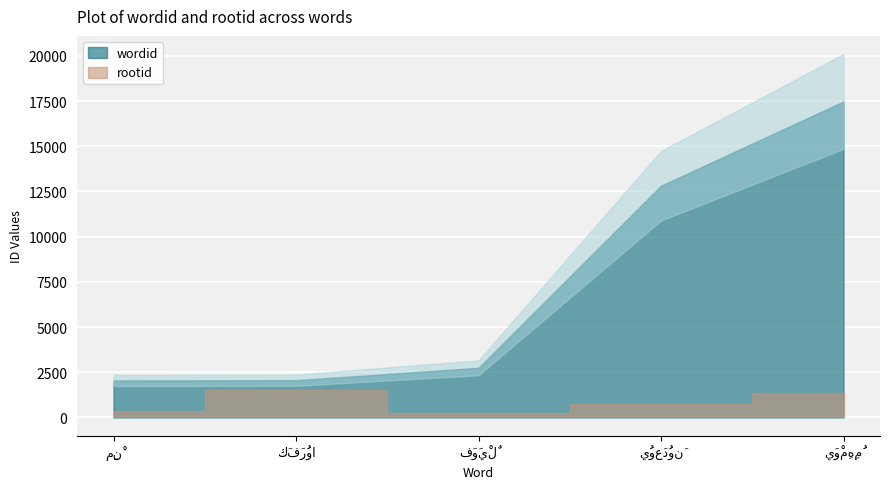

What is the total value across all series at فَوَيْلٌ?

2980